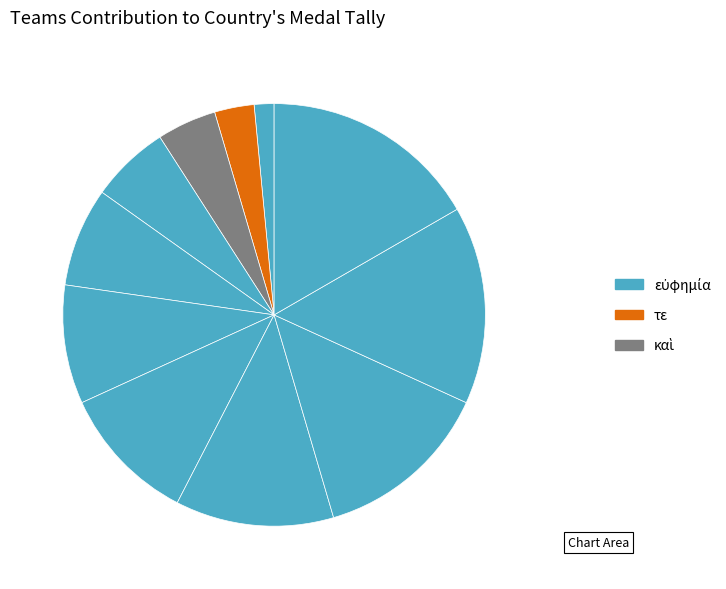

Count the number of slices in the pie.

11